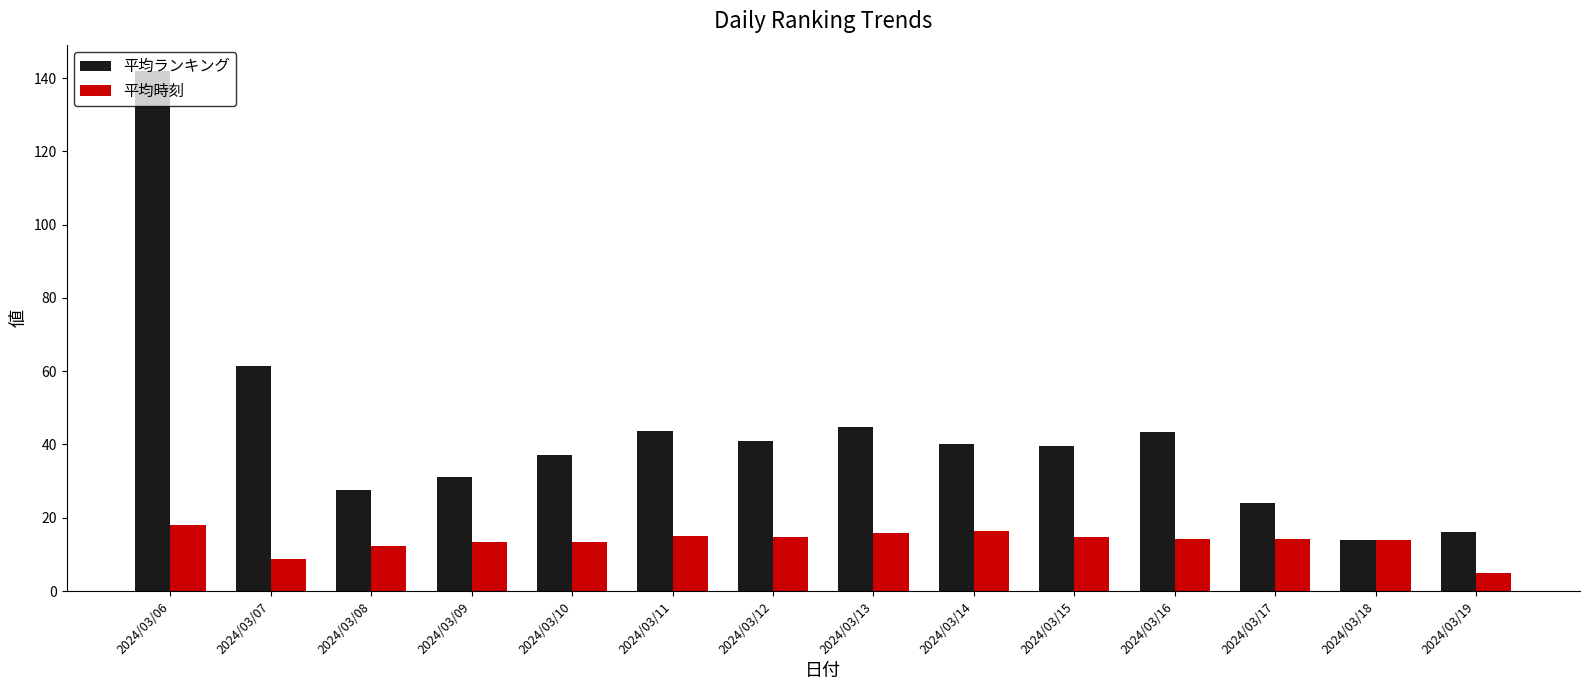

At how many categories does at least one series exceed 33?

9